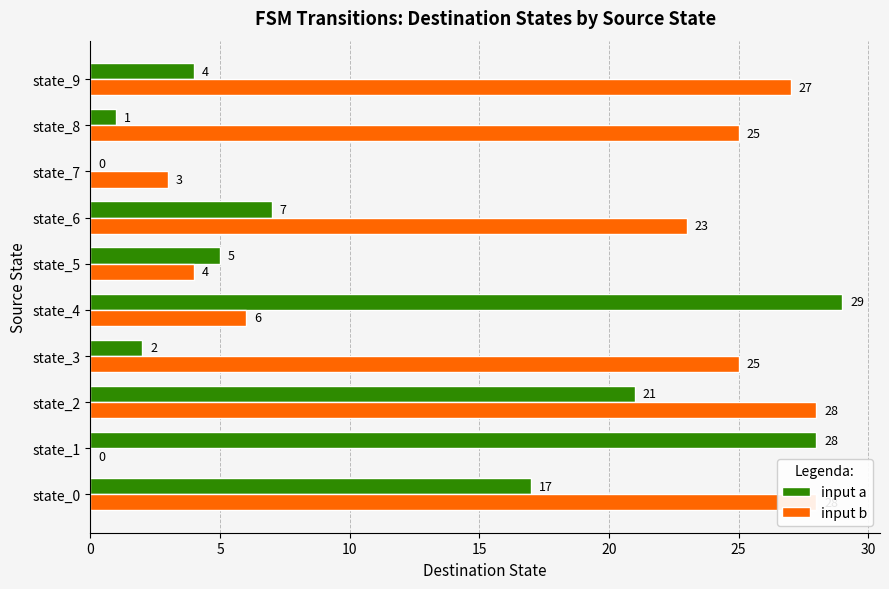

Reading left to right, extract all data points from this chart.

input a: 17	28	21	2	29	5	7	0	1	4
input b: 28	0	28	25	6	4	23	3	25	27